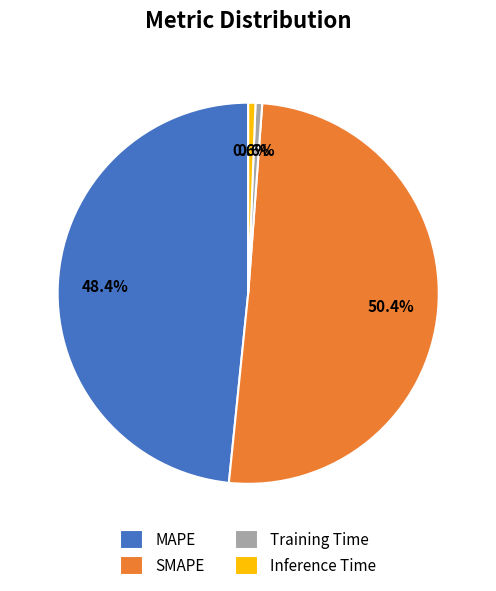

Which category has the biggest portion of the pie?

SMAPE